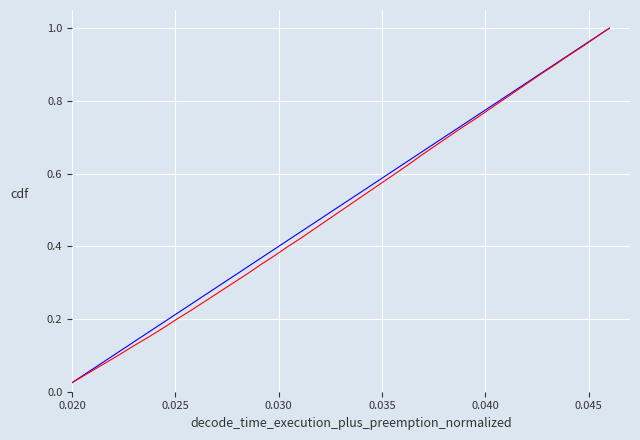

What is the difference between the maximum and minimum values in the Y series?

1.0